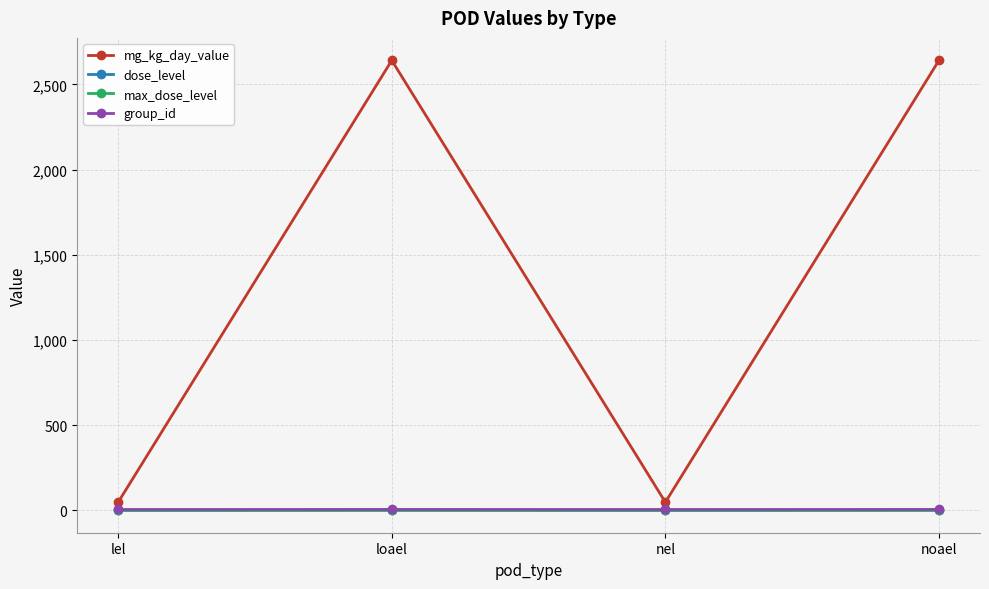

What is the label of the 3rd point from the left?

nel